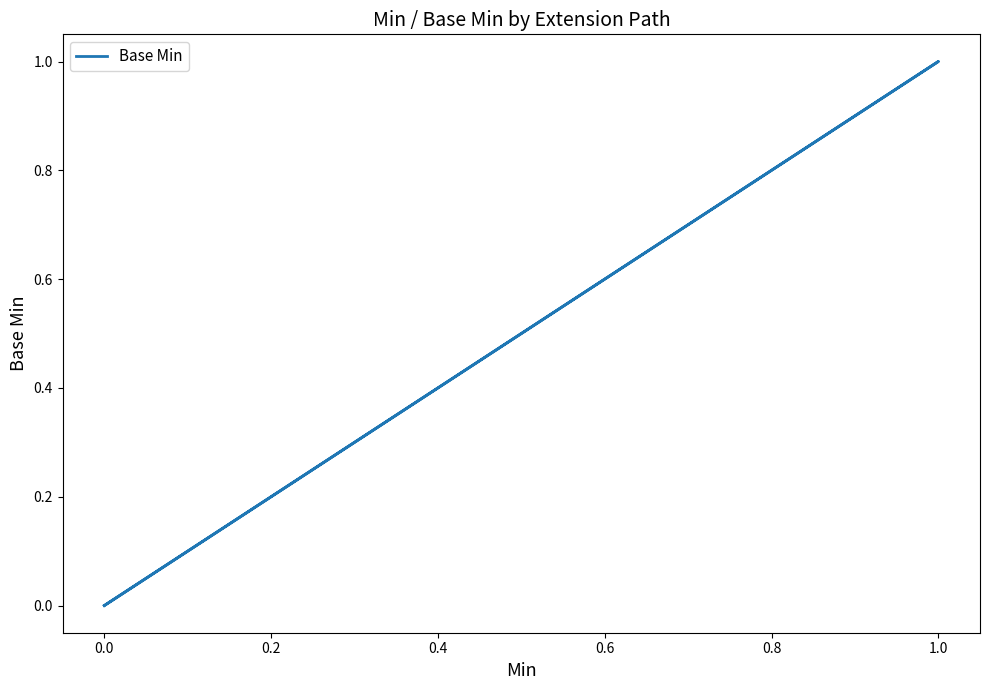

How many values exceed 0?

1